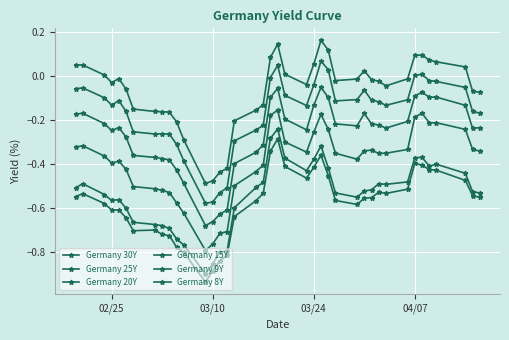

How many data points does each series have?

40